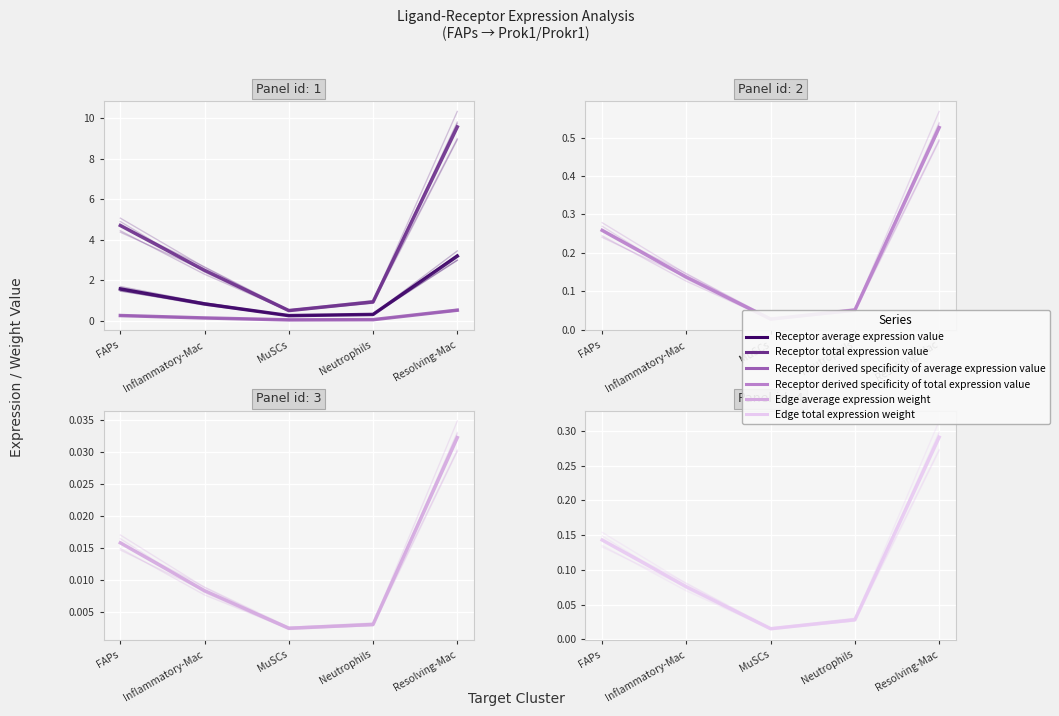

The value of Receptor derived specificity of total expression value at Neutrophils is 0.1. True or false?

True